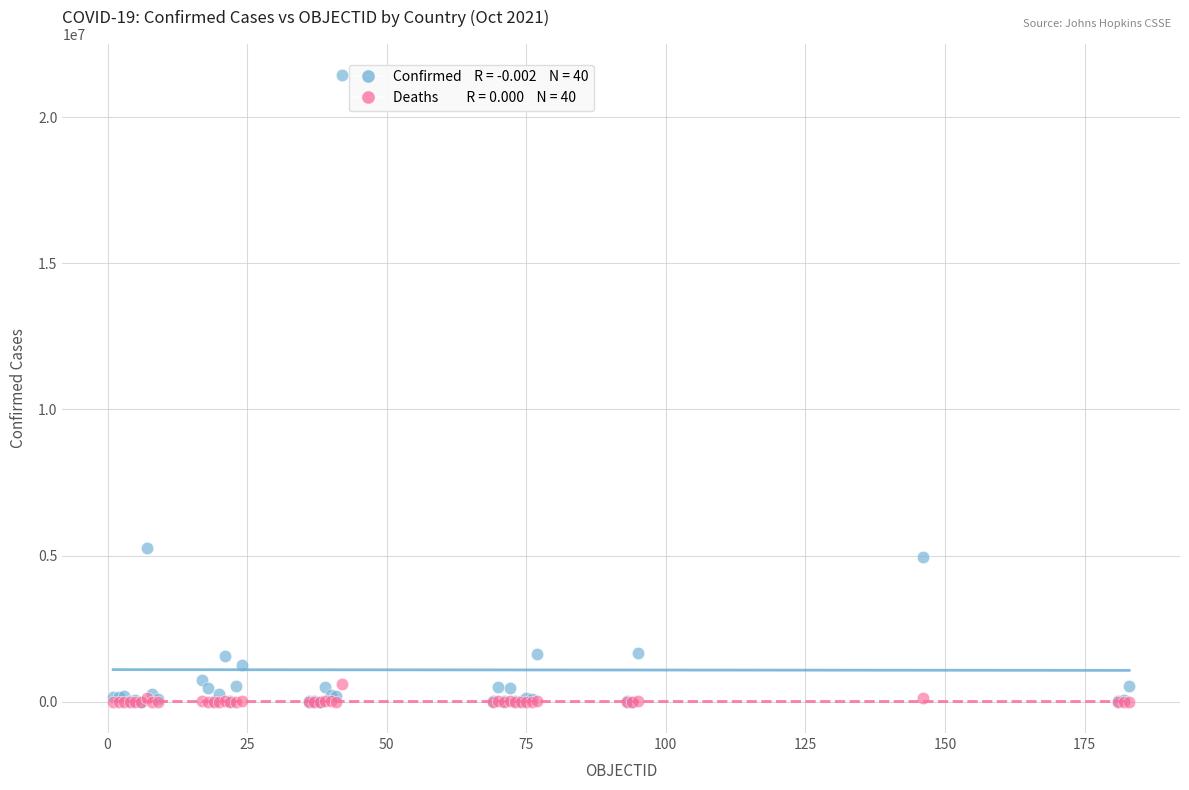

Across all series, what Y value is closest to 10713538?

5256902